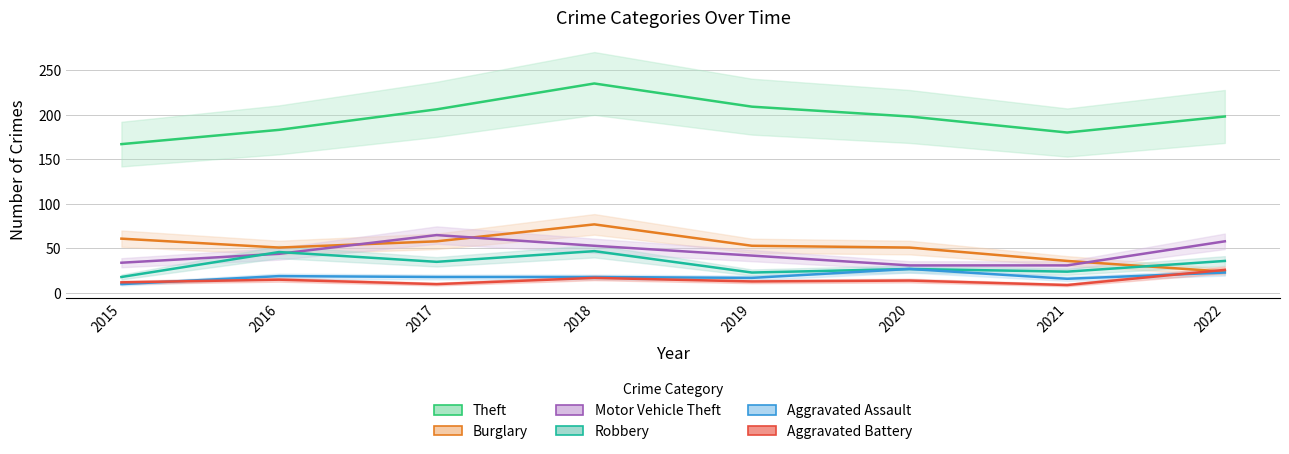

How many data points in Aggravated Battery are less than 14?

4